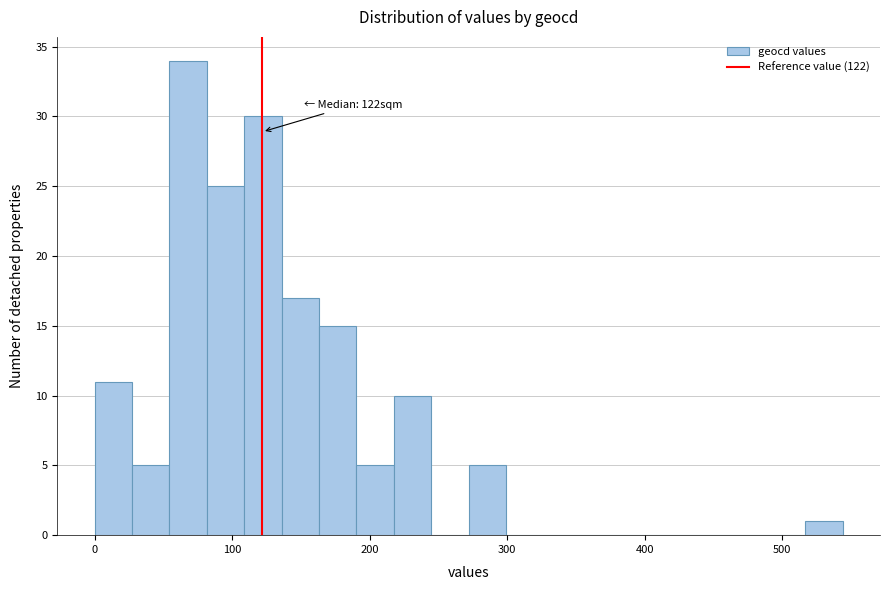

Read against the x-axis, roughly where is the centre of the tallest bar?

70